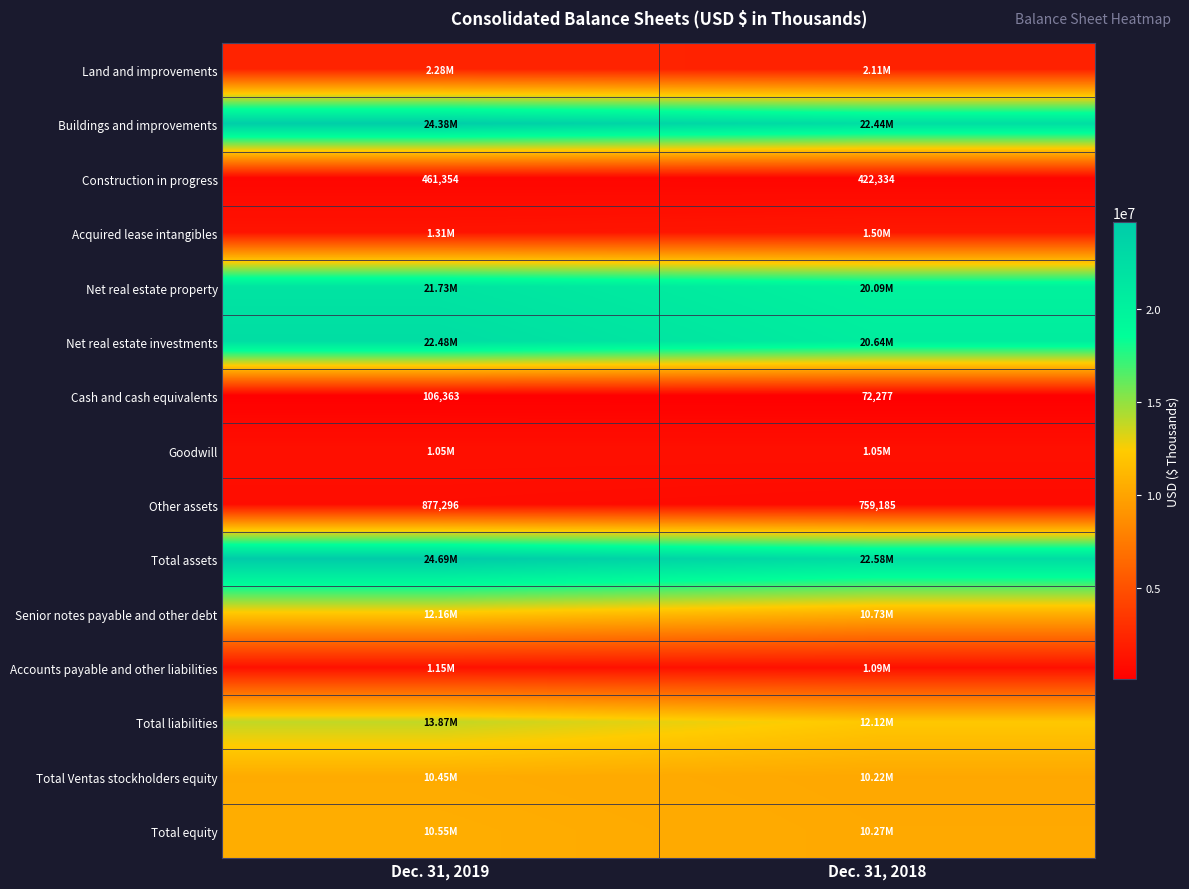

Count the number of categories in the chart.

2